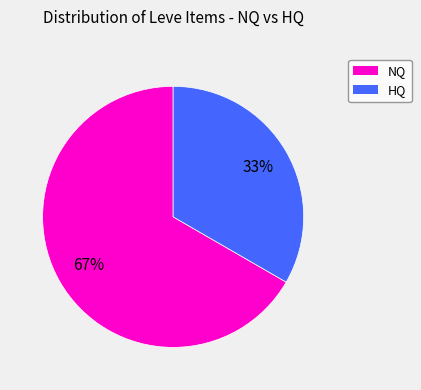

To the nearest percent, what is the average slice percentage?

50%